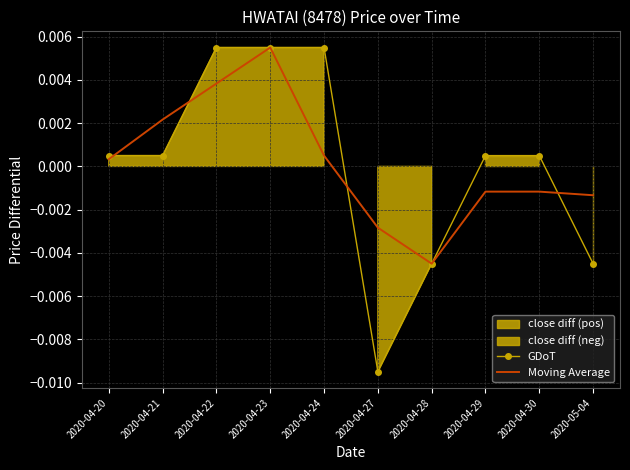

At which category is the sum across all series the highest?

2020-04-23